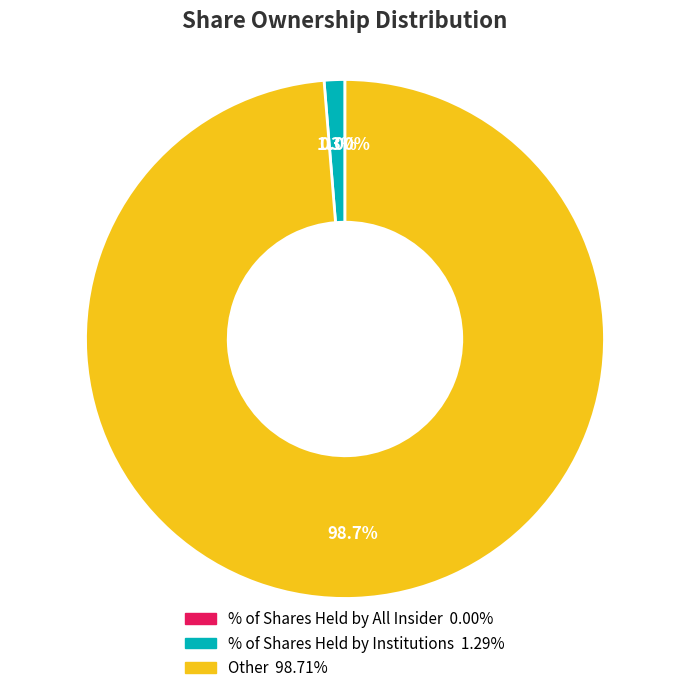

Is there a majority slice in this chart?

Yes